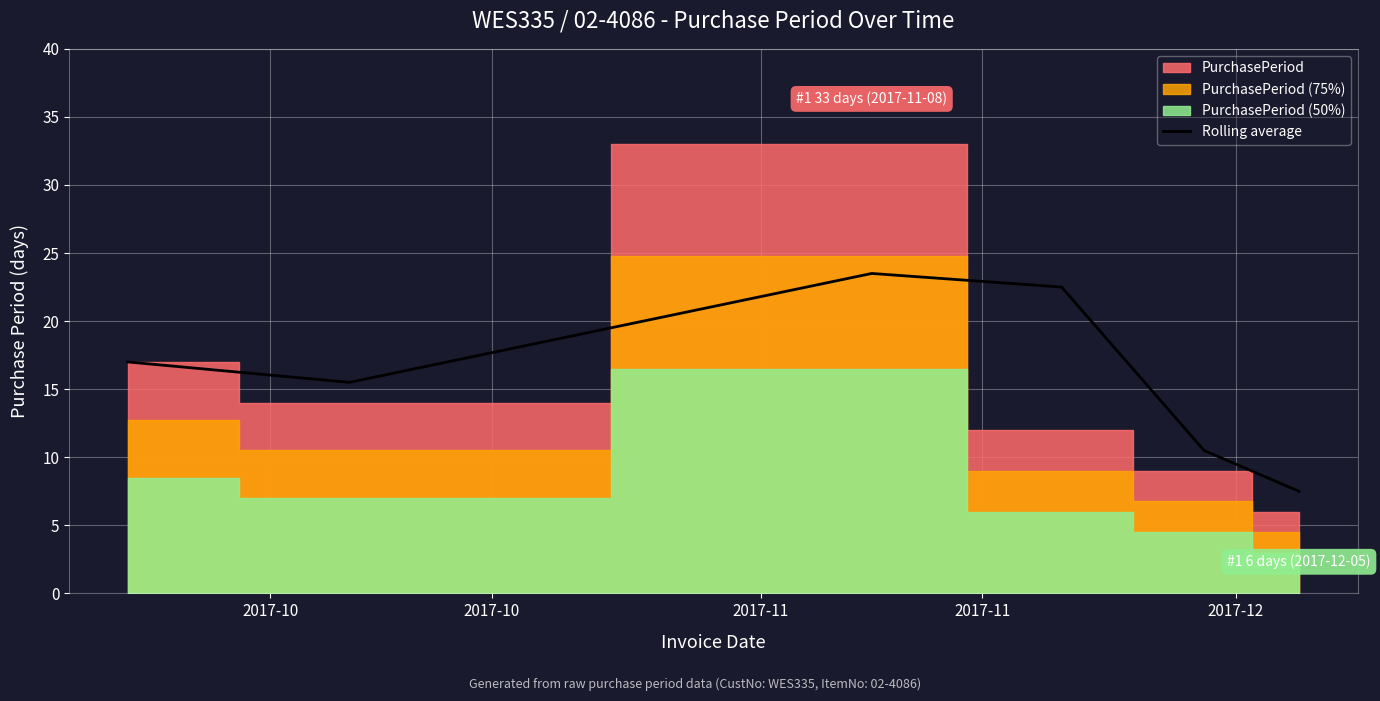

How many lines are shown in the chart?

1